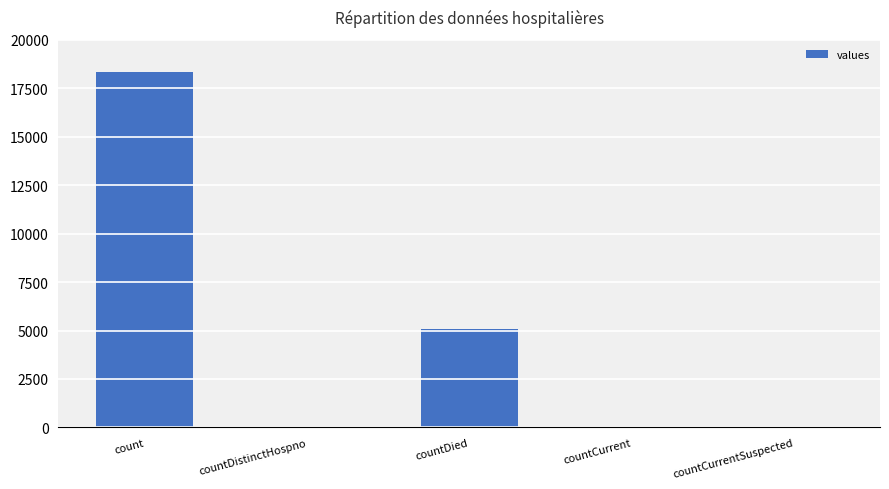

True or false: the data shows 18320 at count.

True